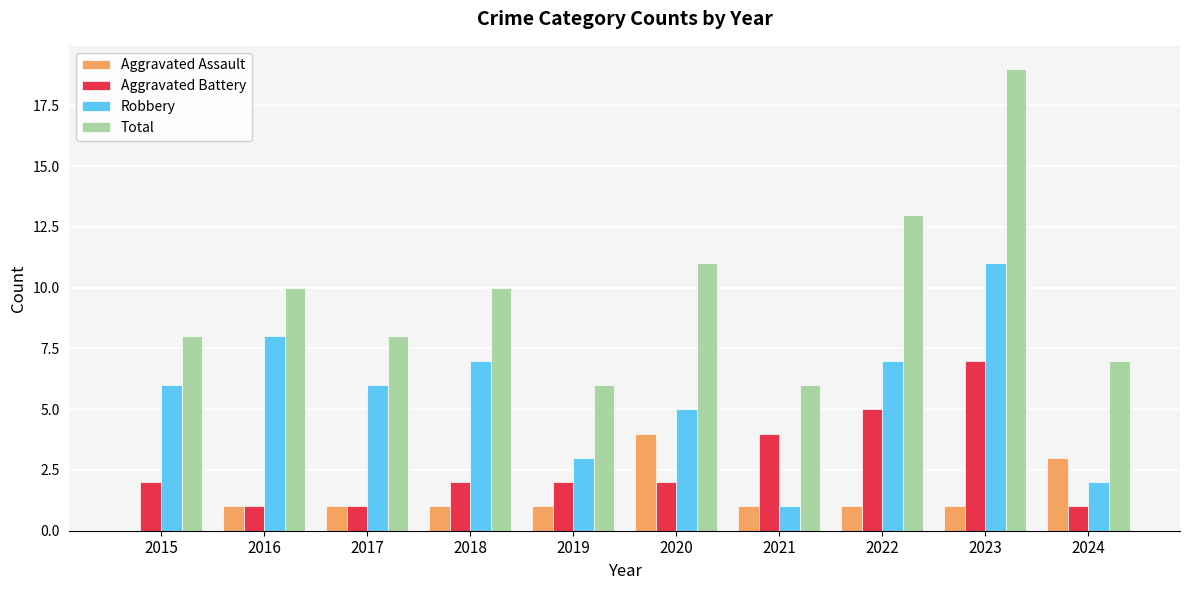

What is the sum of all Robbery values?

56